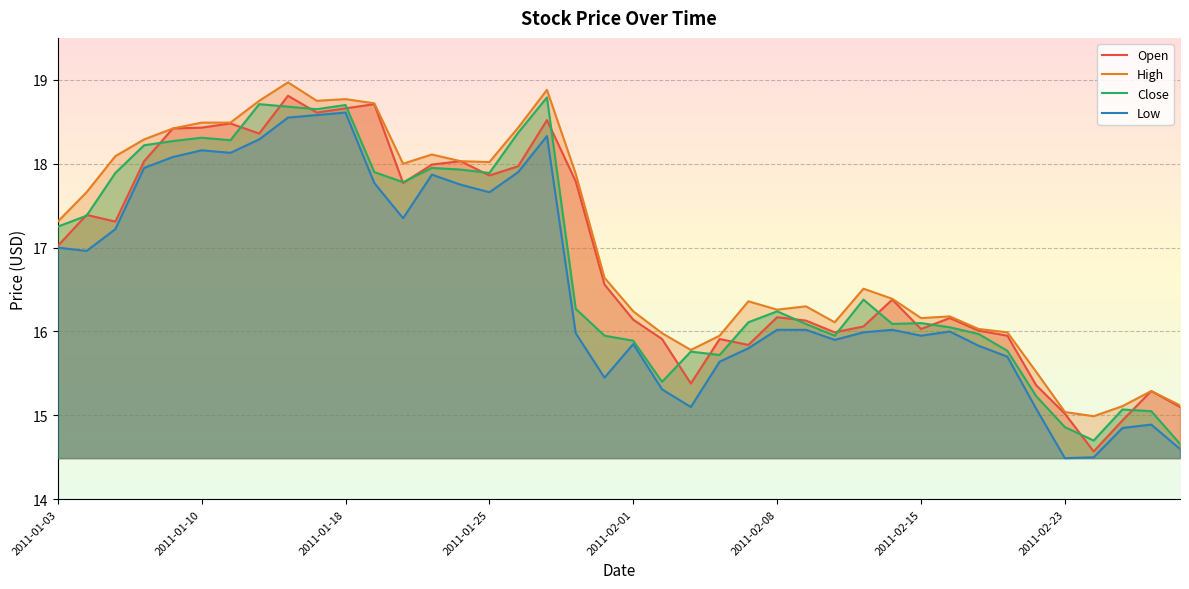

Does the chart display data point markers on the line(s)?

No